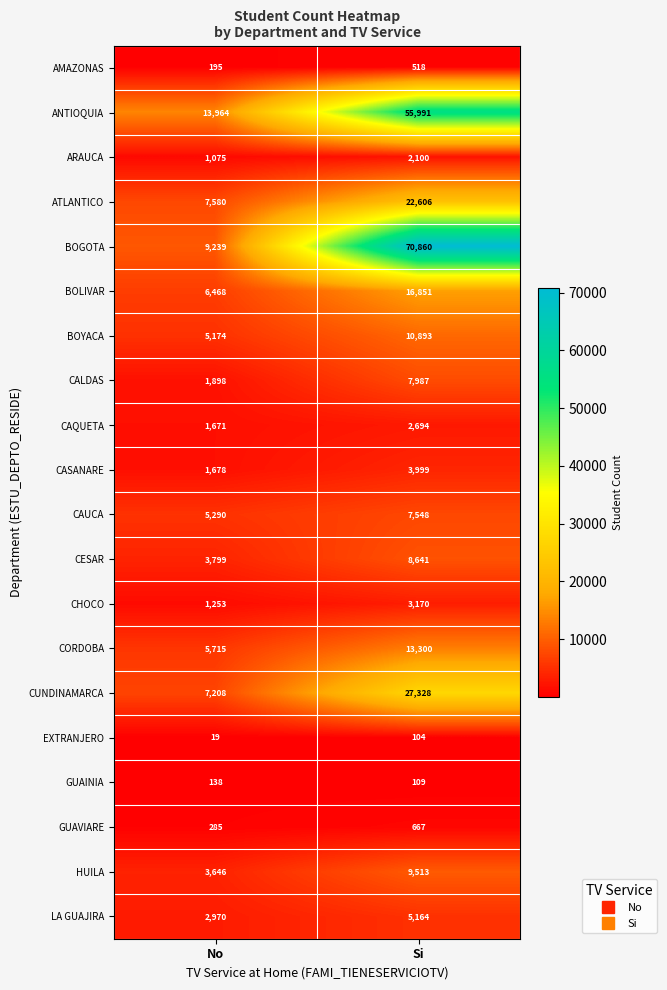

At which category is the sum across all series the highest?

Si